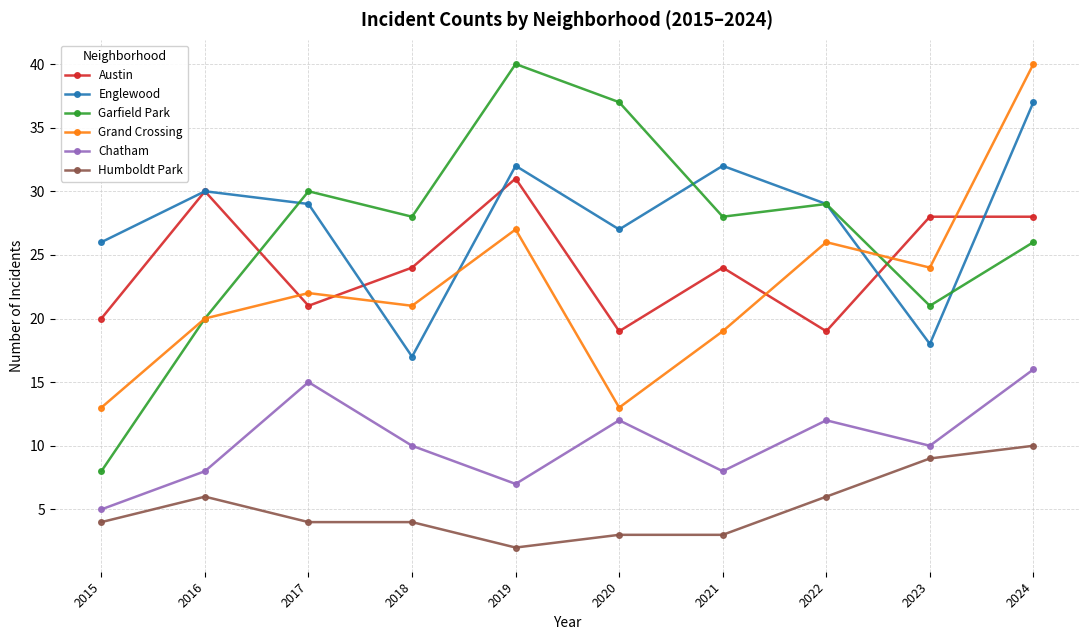

True or false: Humboldt Park and Englewood cross at least once.

False